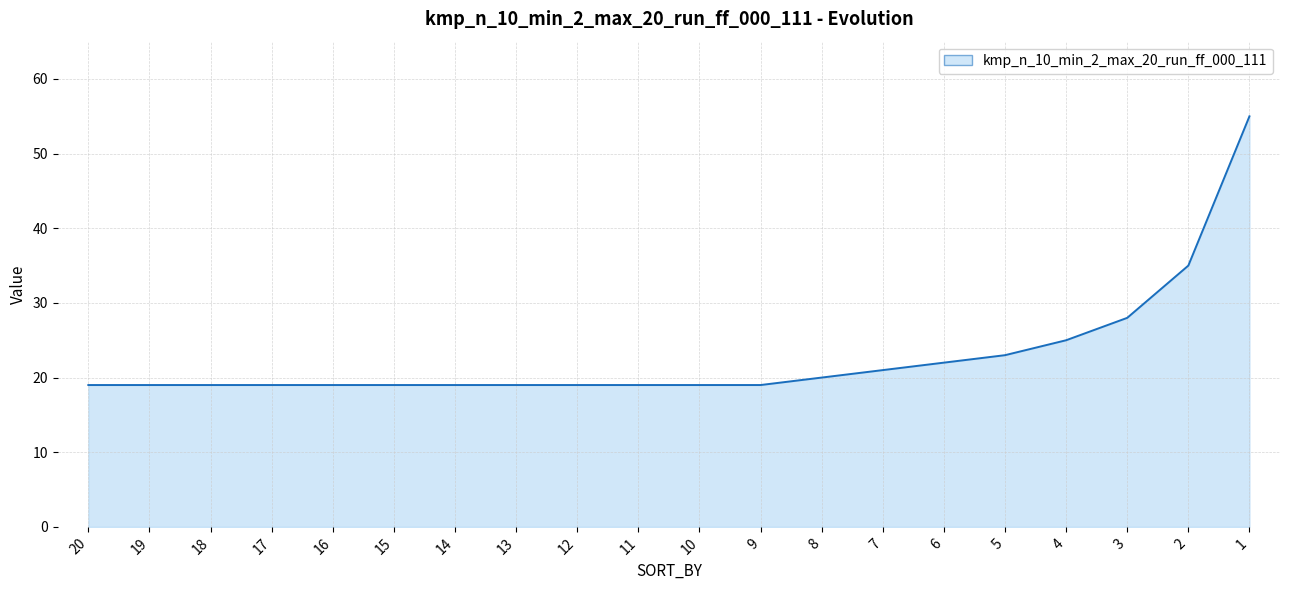

What is the difference between the second highest and second lowest values?

16